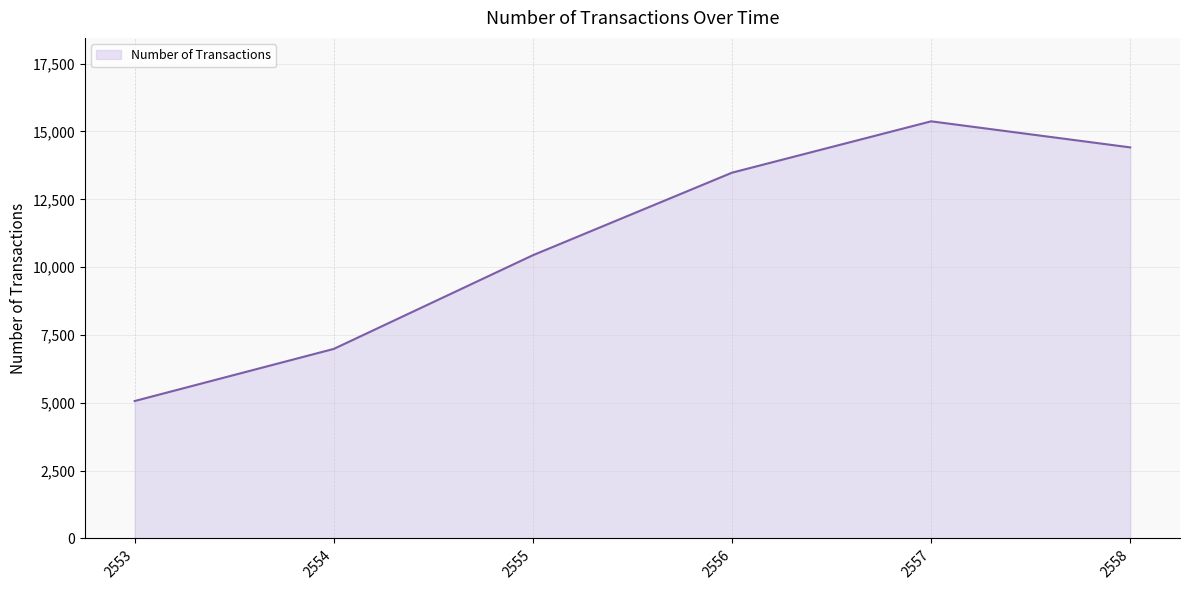

What is the change in value from 2554 to 2556?

+6495